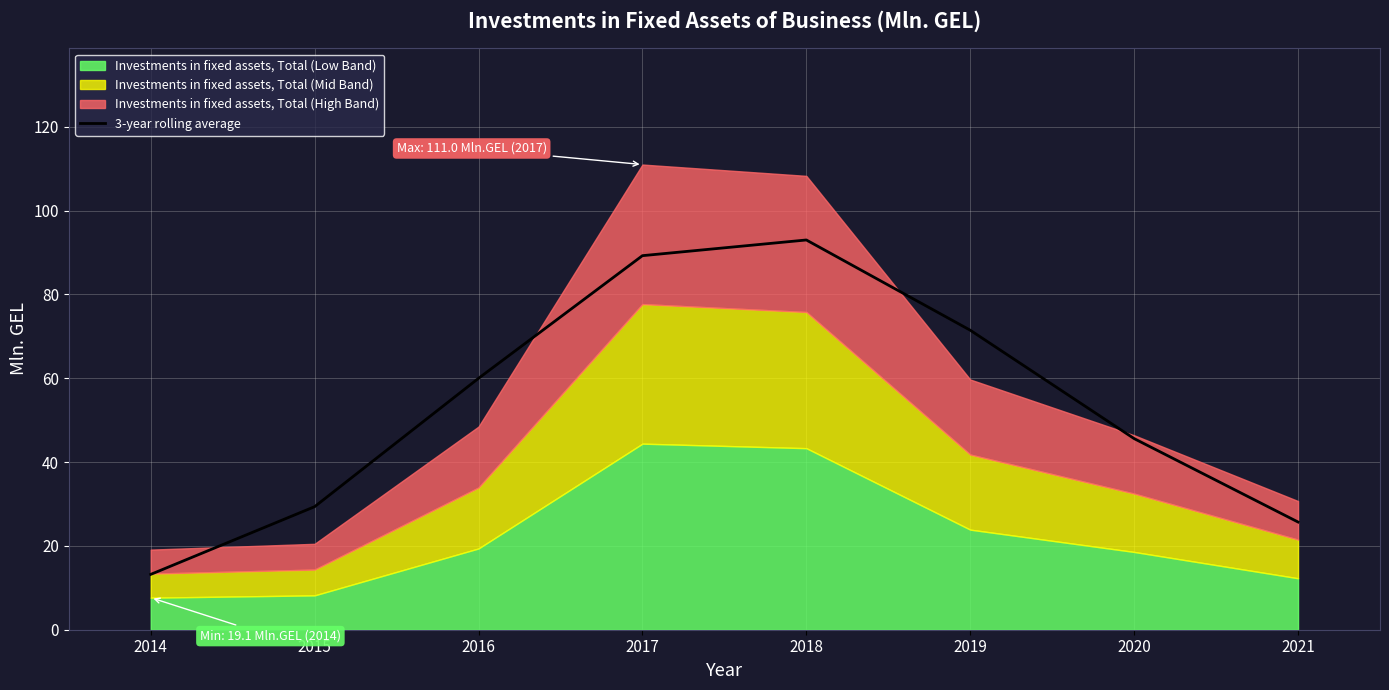

Reading left to right, list all the values displayed in this chart.

2014=13.2	2015=29.4	2016=60.0	2017=89.3	2018=93.0	2019=71.5	2020=45.6	2021=25.7